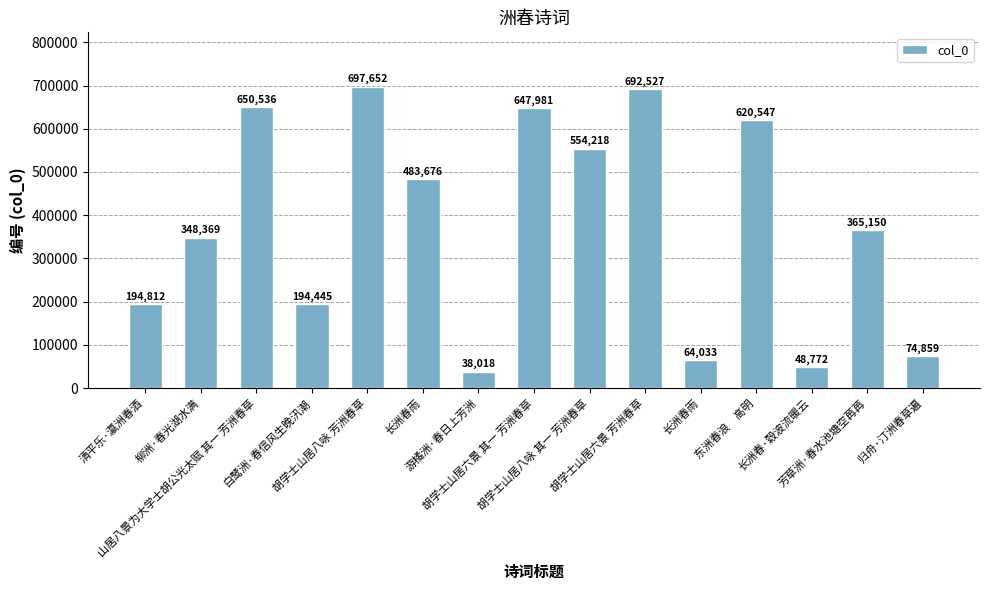

How many bars are there in total?

15